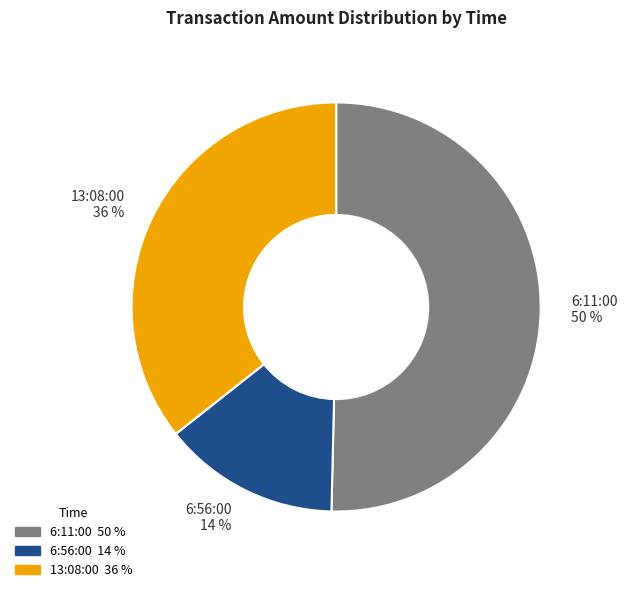

Approximately how many times larger is the value at 13:08:00 compared to 6:56:00?

2.6